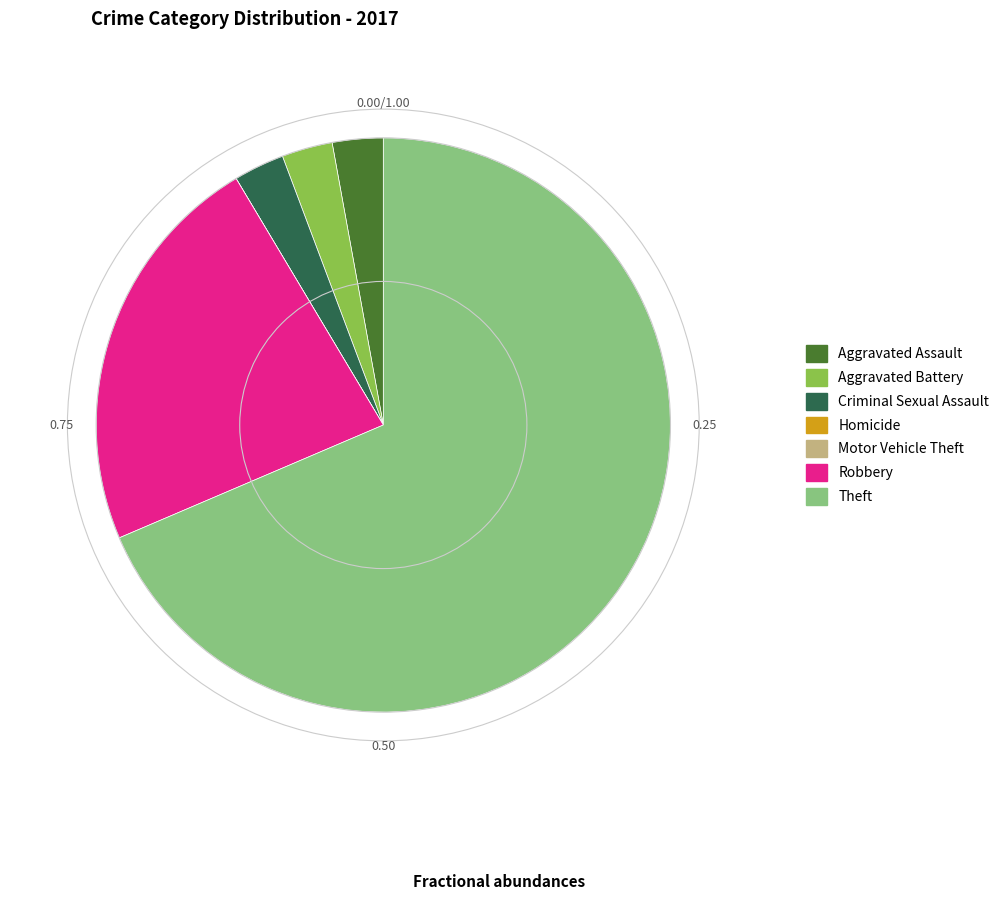

Which category has the biggest portion of the pie?

Theft